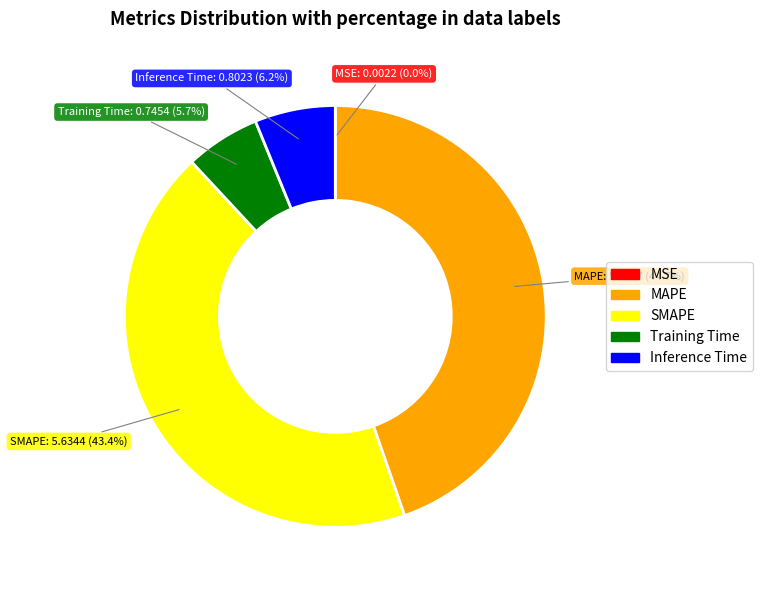

How much of the chart is everything except Inference Time?

93.8%